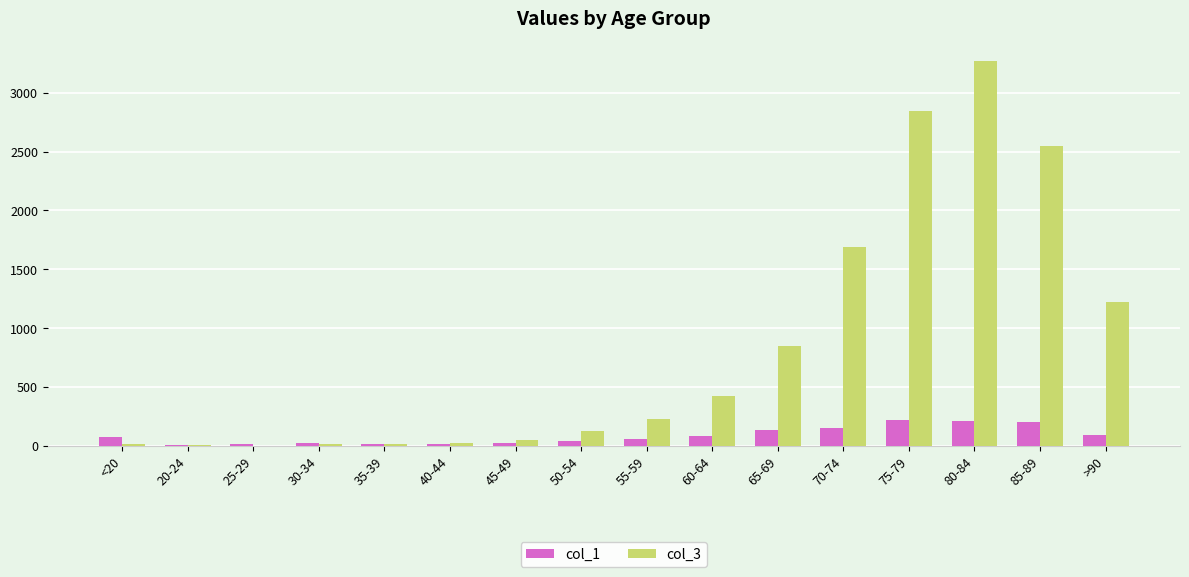

Between 65-69 and >90, which series saw the biggest shift?

col_3